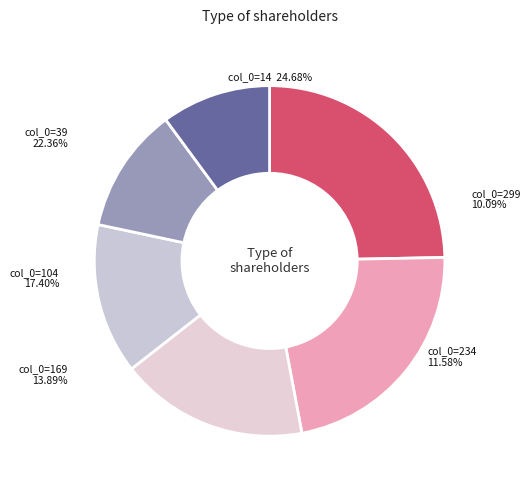

To the nearest percent, what is the difference between the largest and smallest slice percentages?

15%